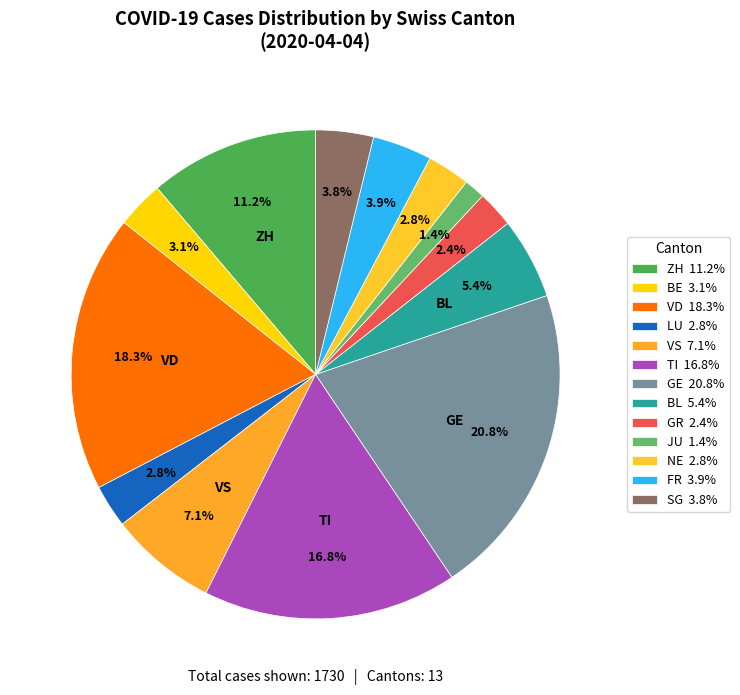

Count the number of slices in the pie.

13